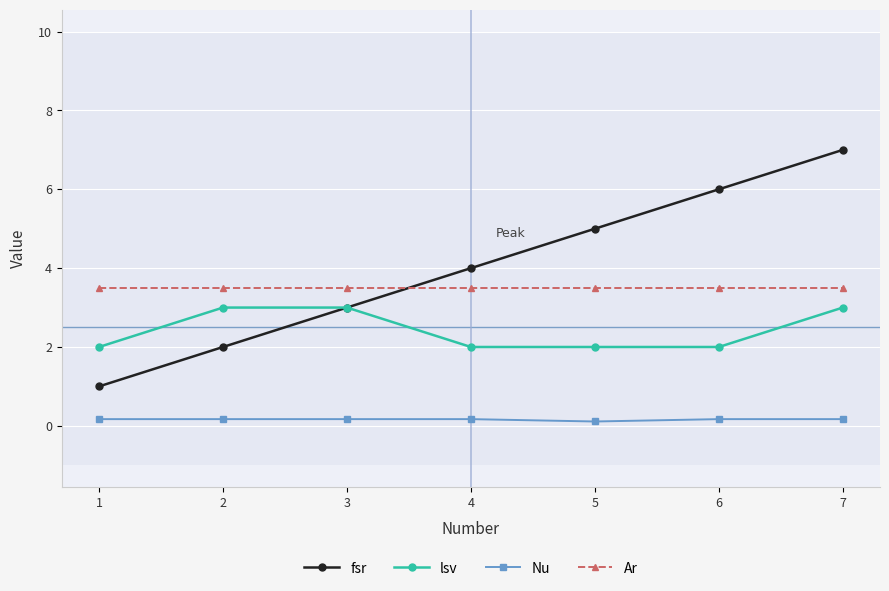

What is the lowest value of the lsv series?

2.0